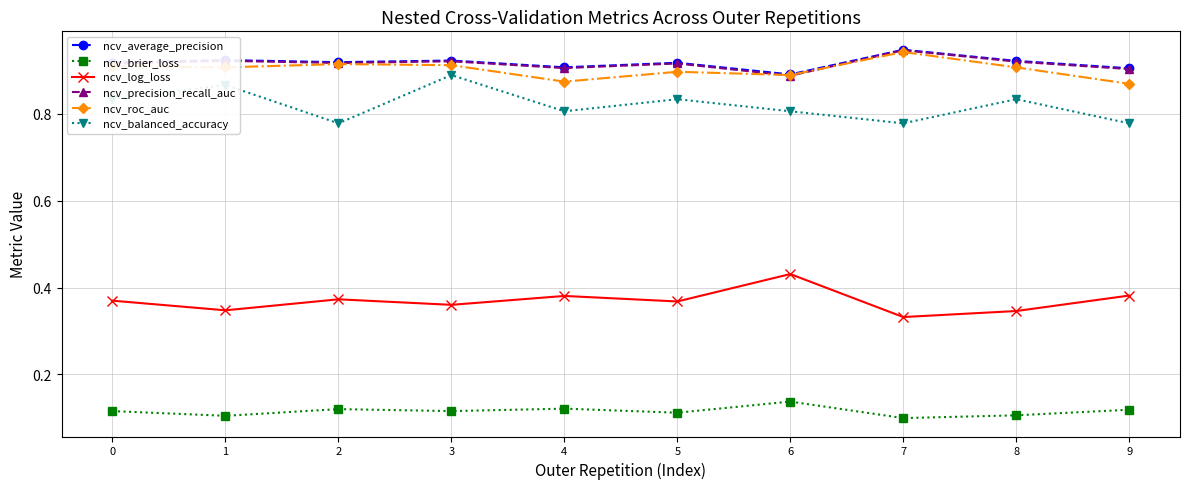

What are all the series names shown in the legend?

ncv_average_precision, ncv_brier_loss, ncv_log_loss, ncv_precision_recall_auc, ncv_roc_auc, ncv_balanced_accuracy